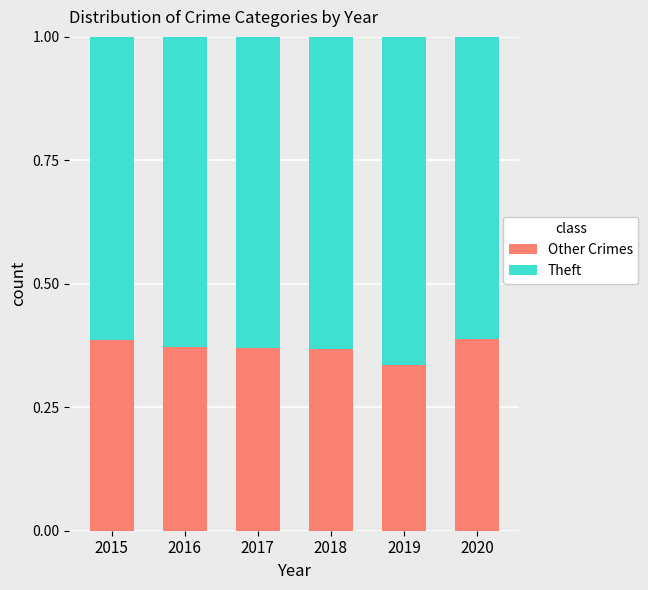

What is the total value across all series at 2017?

1.0